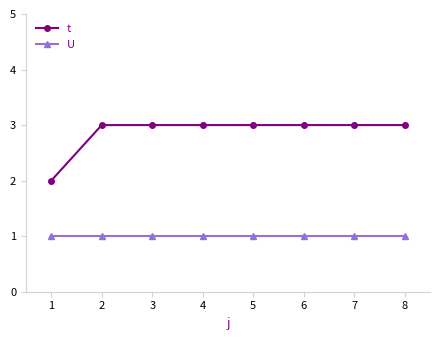

What is the greatest value displayed?

3